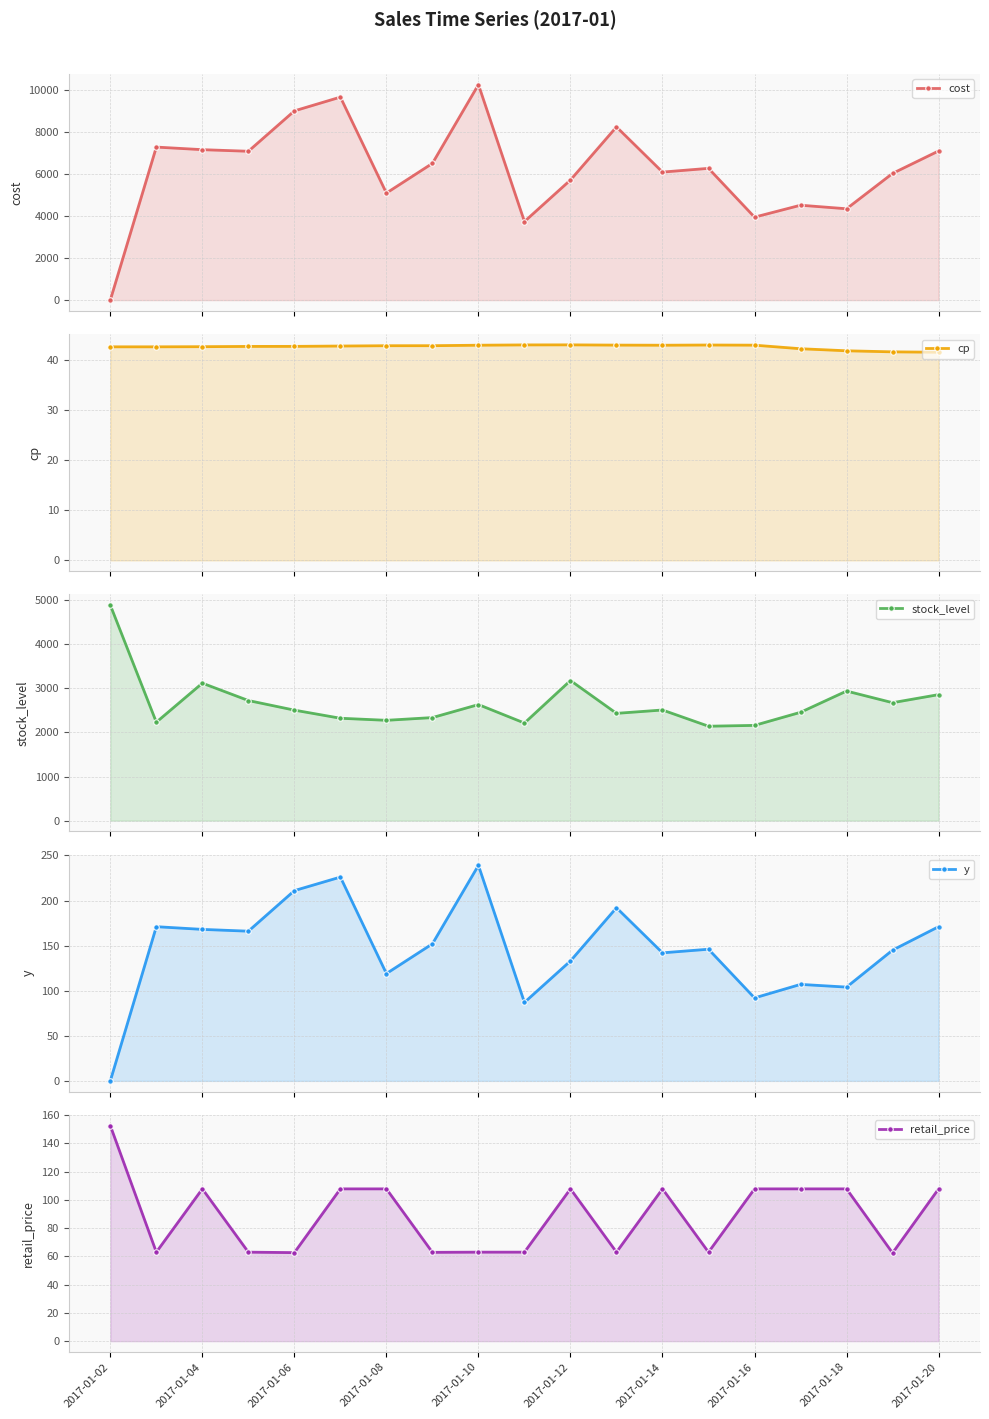

What is the difference between the second highest and minimum values in the cost series?

9648.1